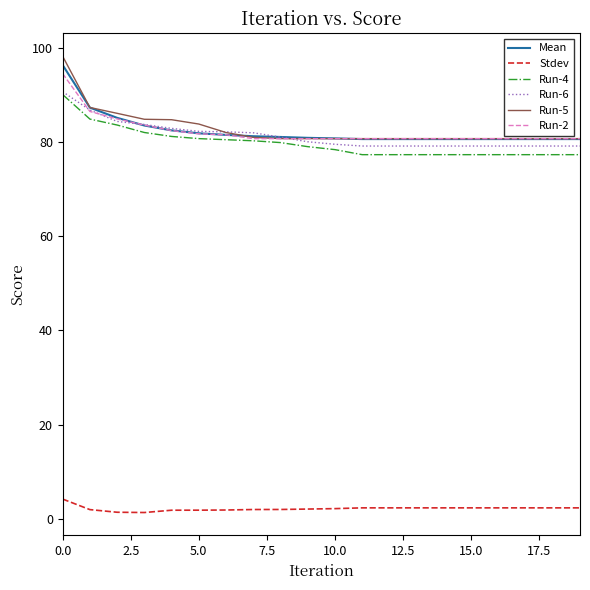

What is the minimum value for Run-6?

79.2